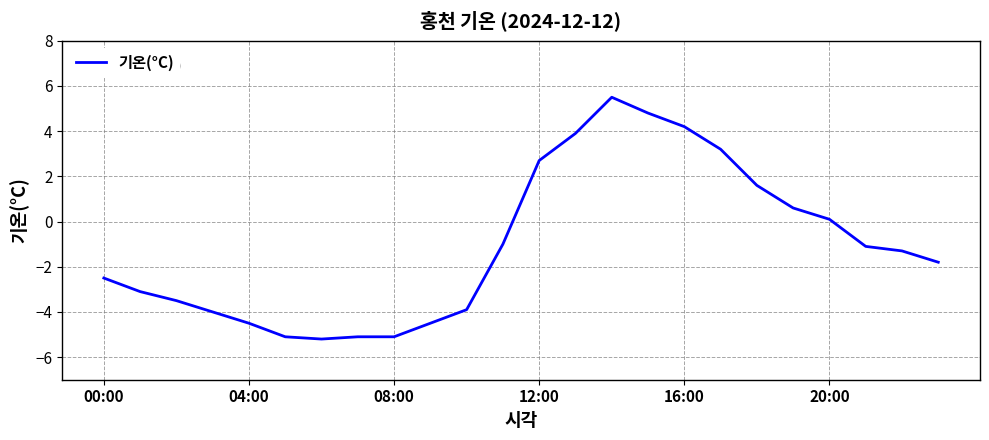

How many lines are shown in the chart?

1